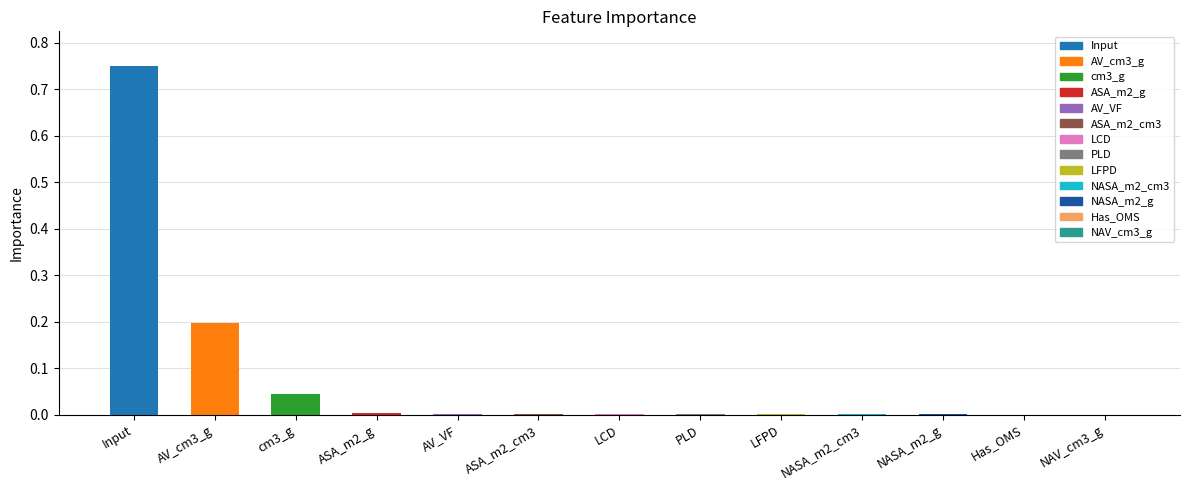

How many categories are shown in the chart?

13